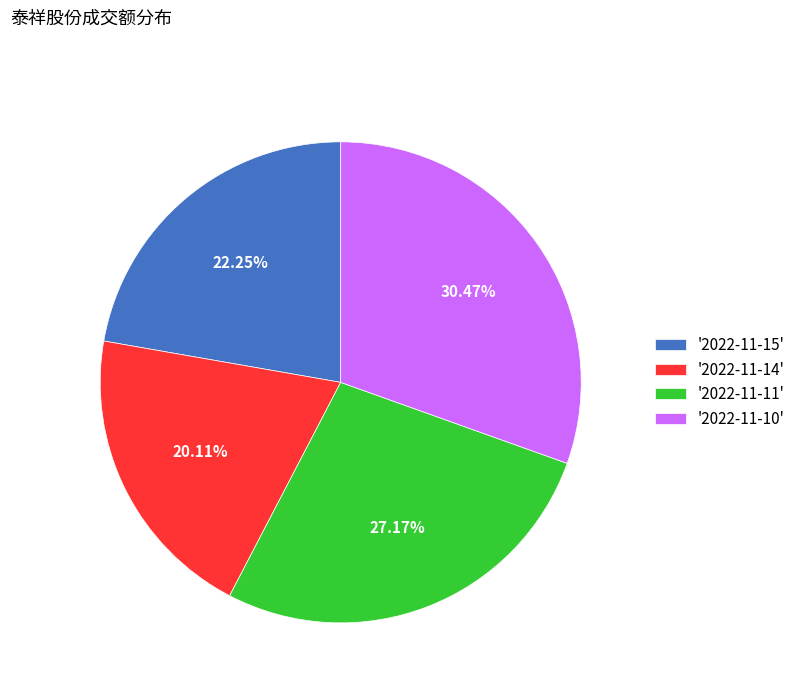

Is '2022-11-10' the majority of the pie?

No